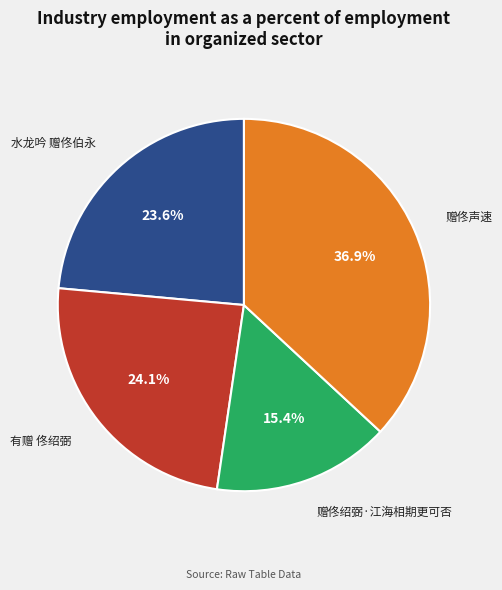

Count the number of slices in the pie.

4